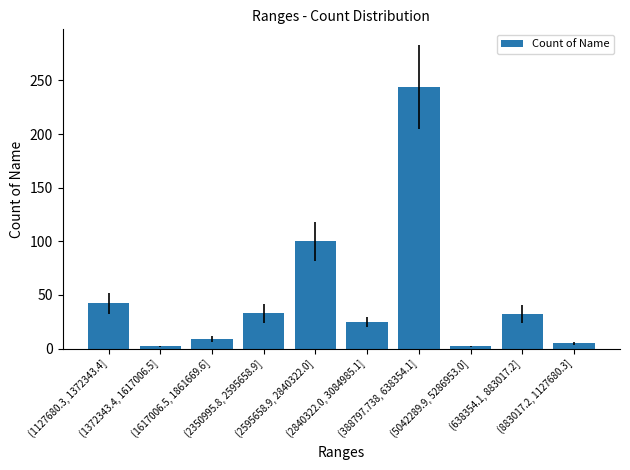

What position from the right is (883017.2, 1127680.3]?

1